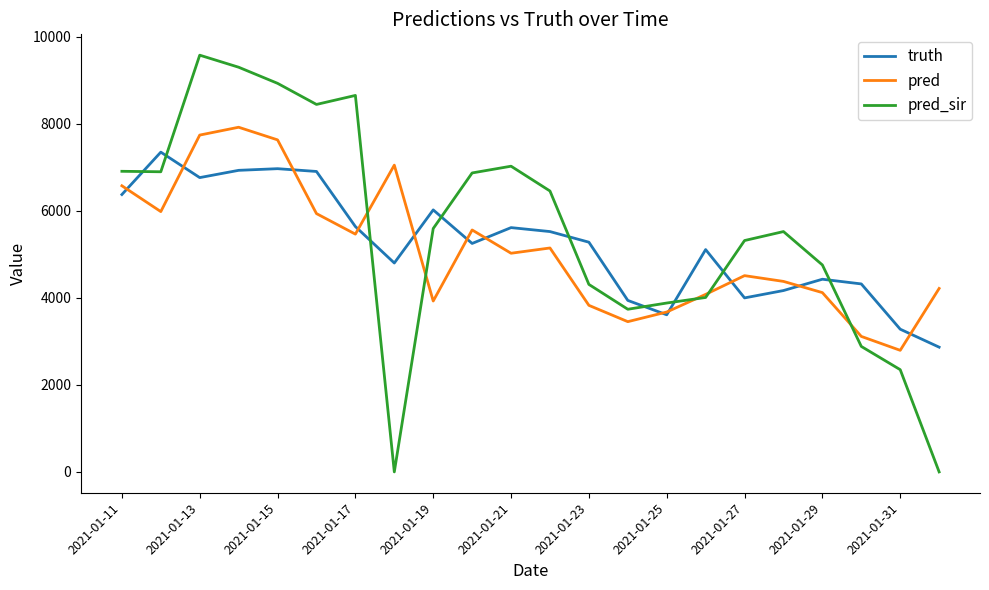

List the series in order of their peak value, highest first.

pred_sir, pred, truth